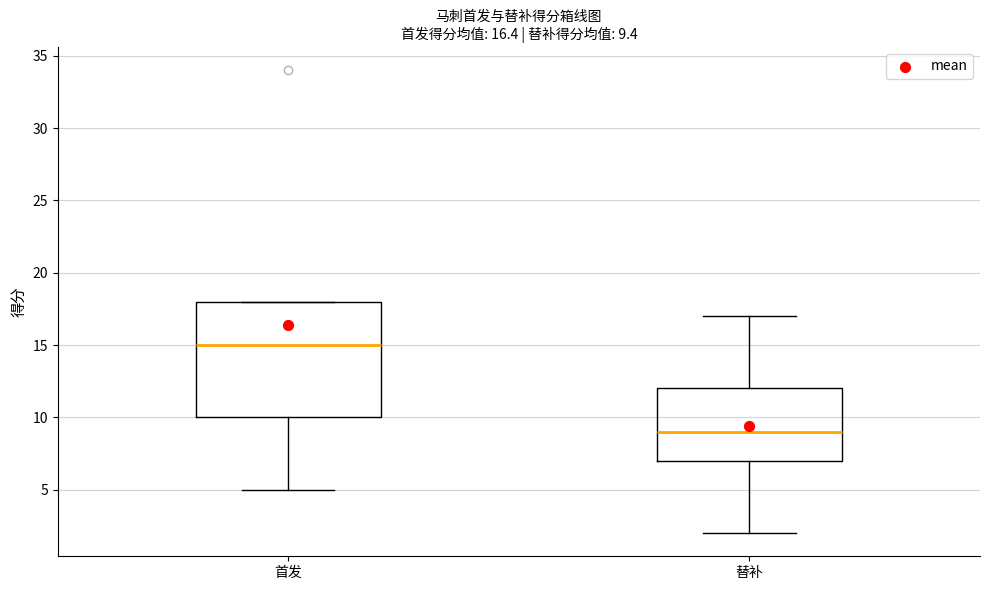

Which box's median line is the lowest?

替补